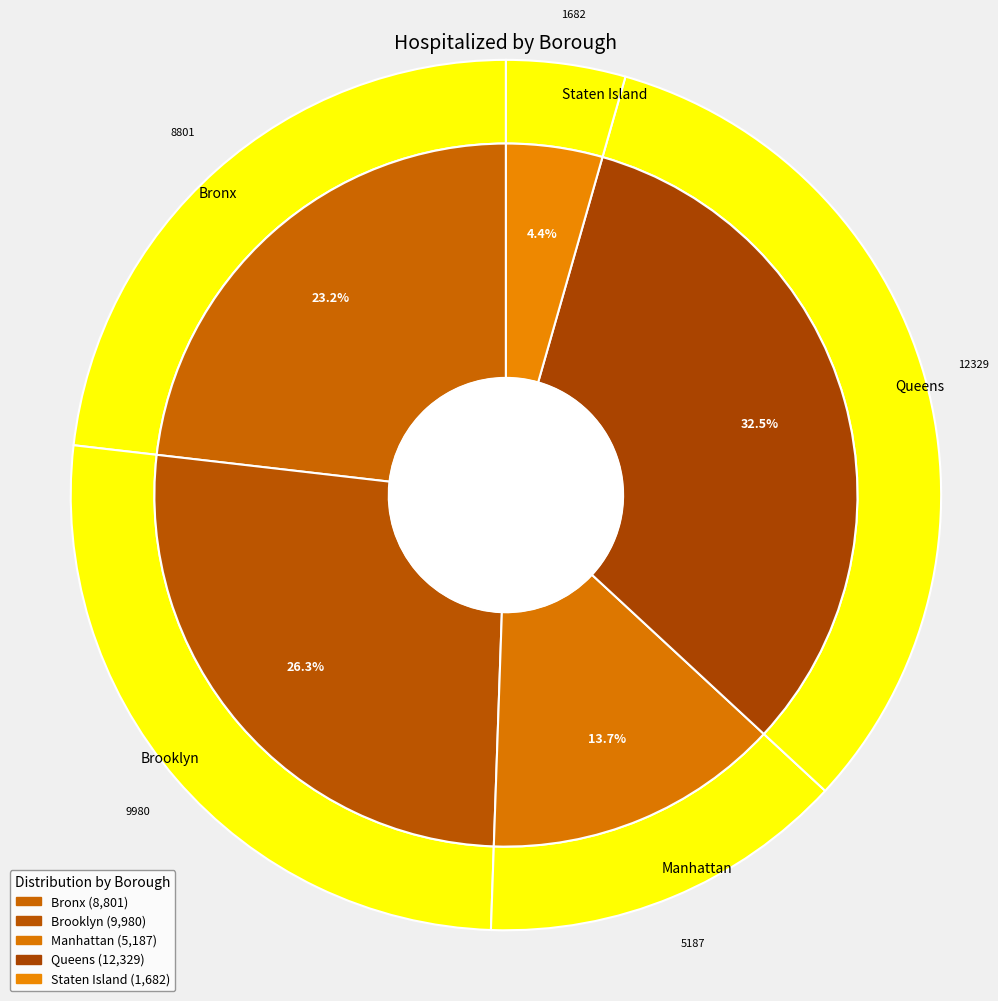

What is the largest slice in the pie chart?

Queens